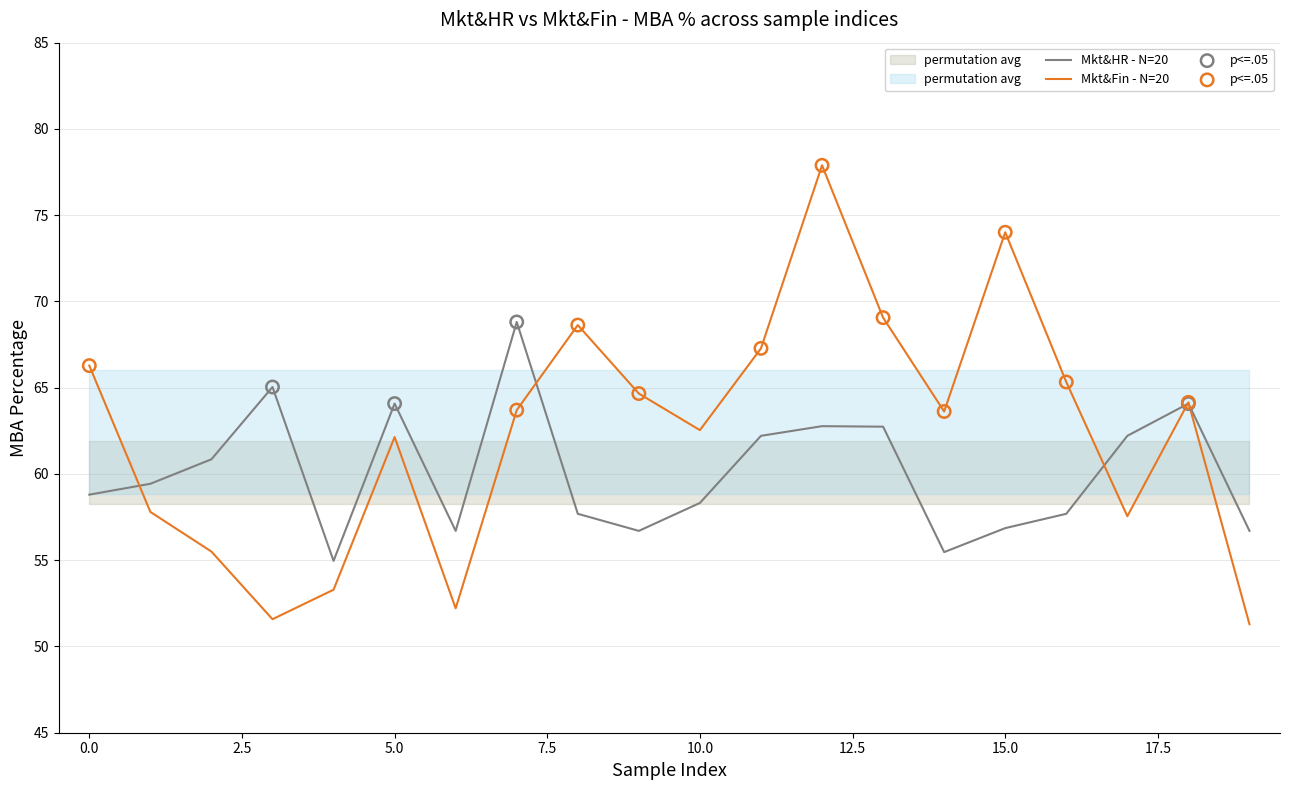

Which series reaches the minimum Y coordinate?

Mkt&Fin